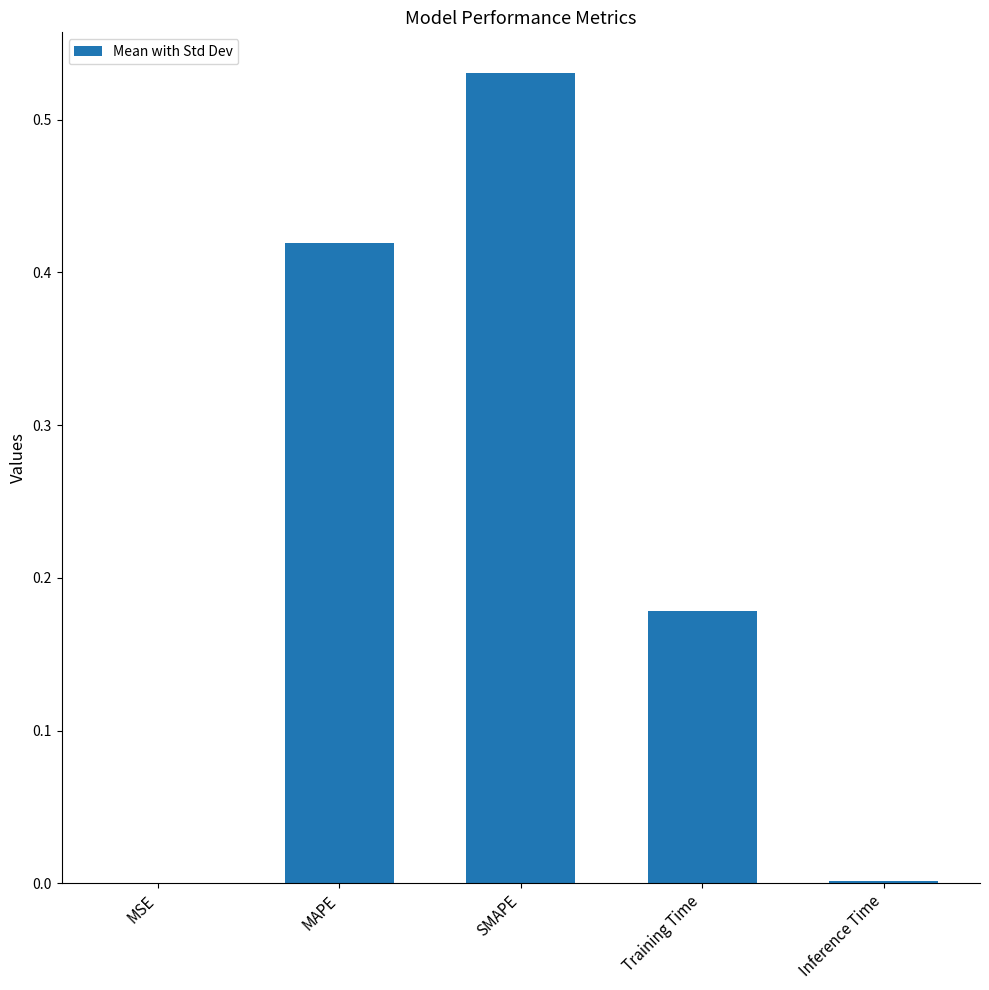

Are the bars grouped side by side (vs. stacked)?

No